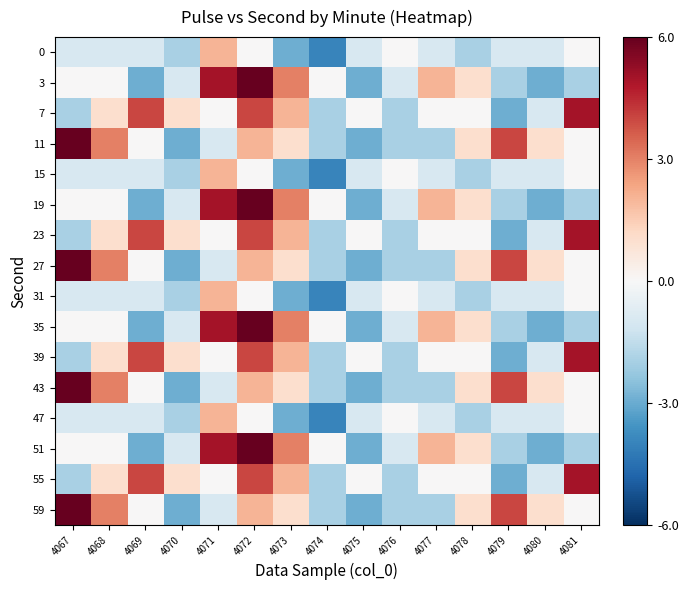

Rank the series by their maximum value, from highest to lowest.

3, 11, 19, 27, 35, 43, 51, 59, 7, 23, 39, 55, 0, 15, 31, 47